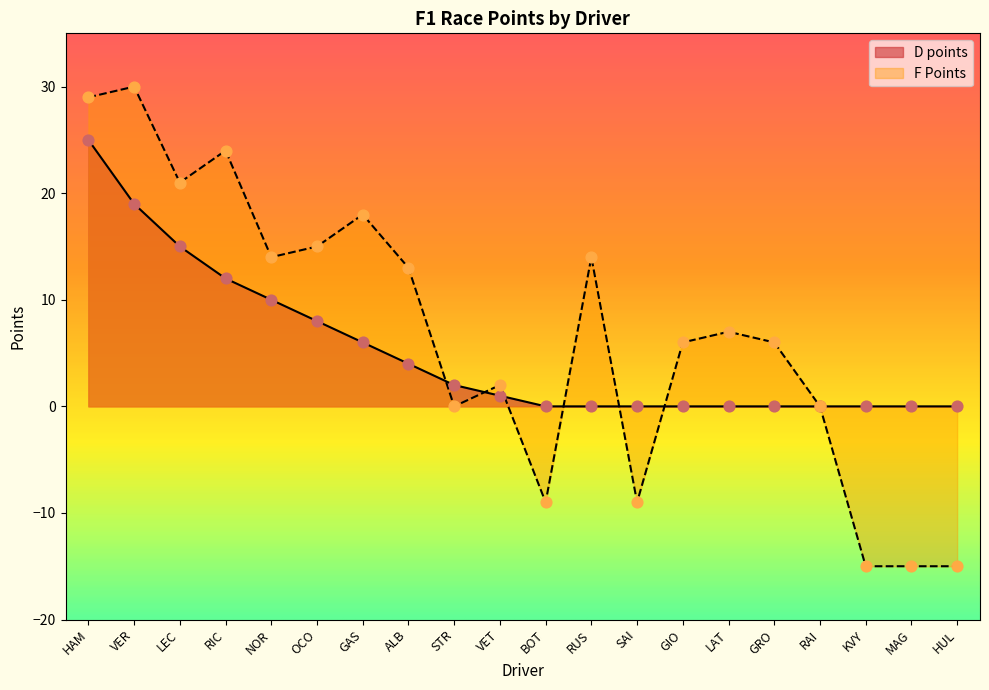

Which series has the largest Y range (max minus min)?

F Points